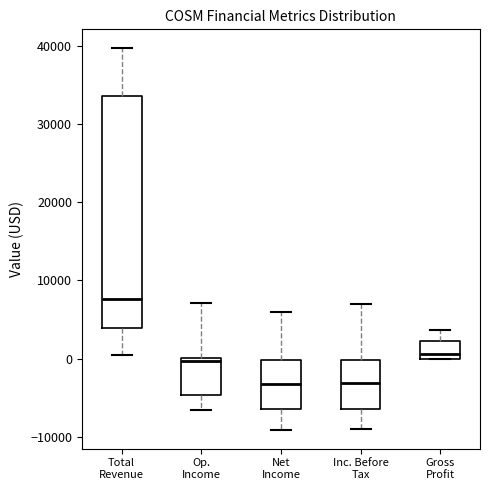

Where does the upper whisker of the box for Inc. Before Tax end on the y-axis? The values are not printed on the chart, so give them approximately, as read against the axis.

7000